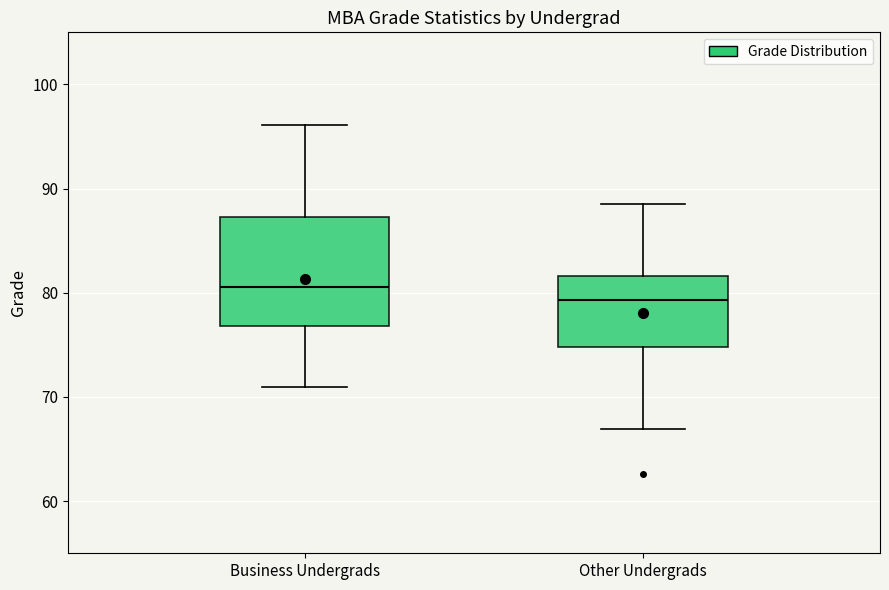

Where does the lower whisker of the box for Other Undergrads end on the y-axis? The values are not printed on the chart, so give them approximately, as read against the axis.

67